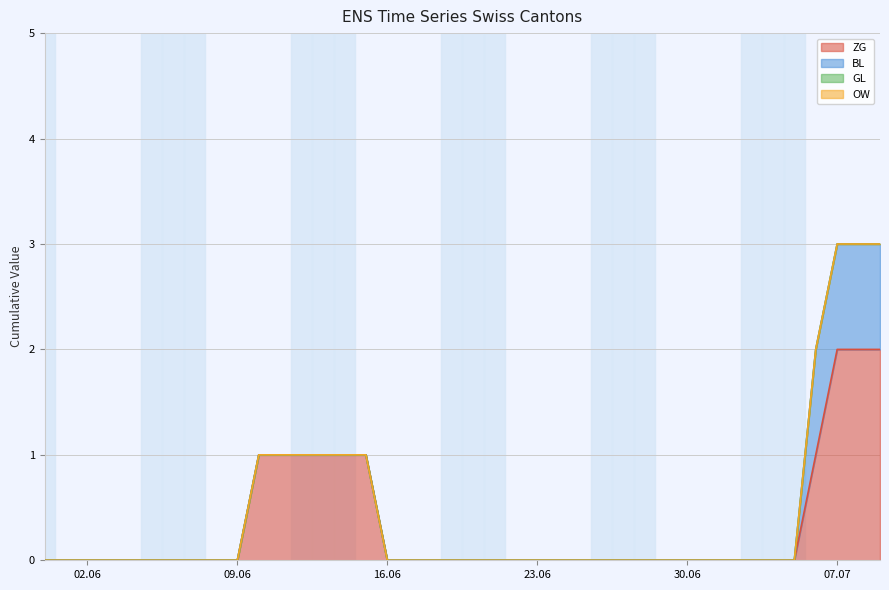

How many lines are shown in the chart?

4